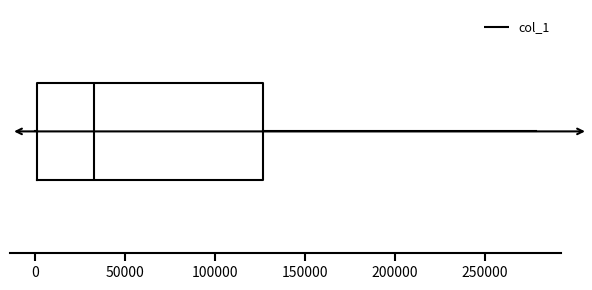

Where is the right edge of the box on the x-axis? The values are not printed on the chart, so give them approximately, as read against the axis.

125000